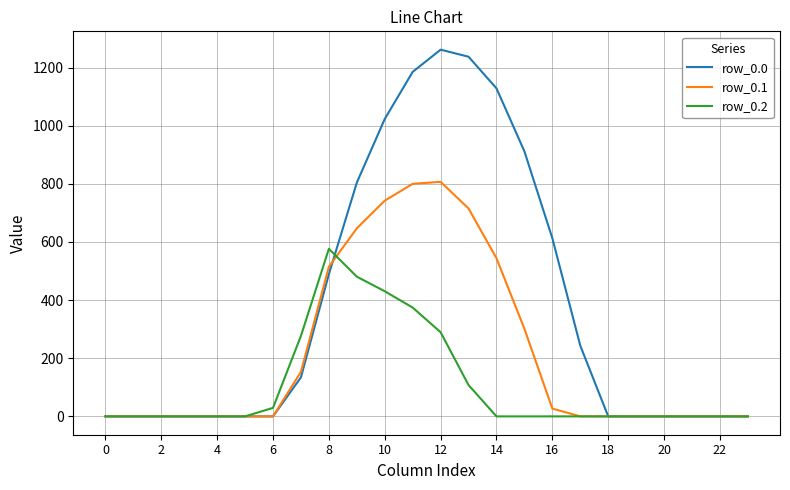

Which series has the largest total across all categories?

row_0.0